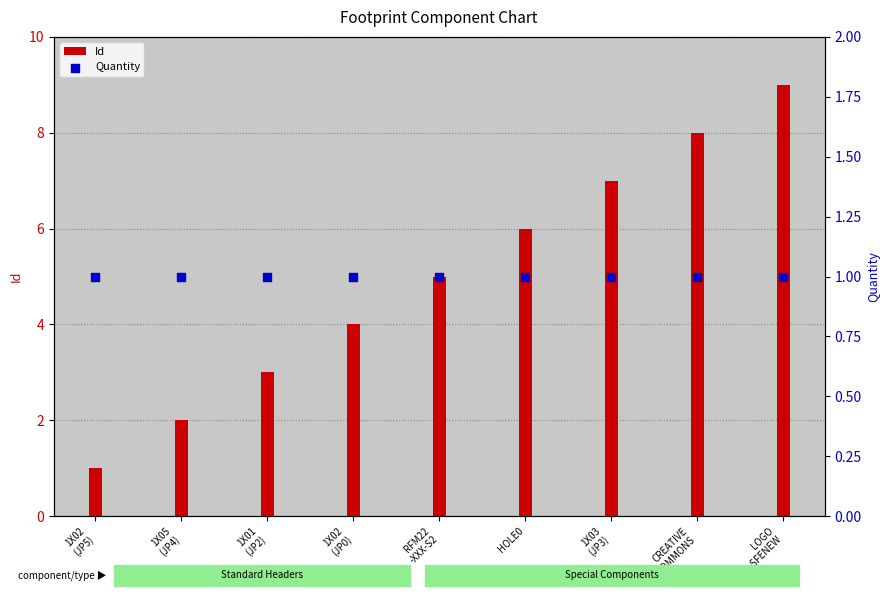

At how many categories does at least one series exceed 2?

7